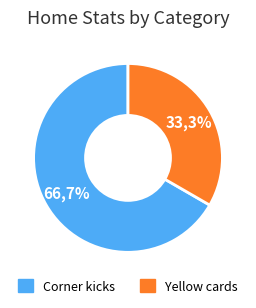

To the nearest percent, what percentage of the pie is Corner kicks?

67%